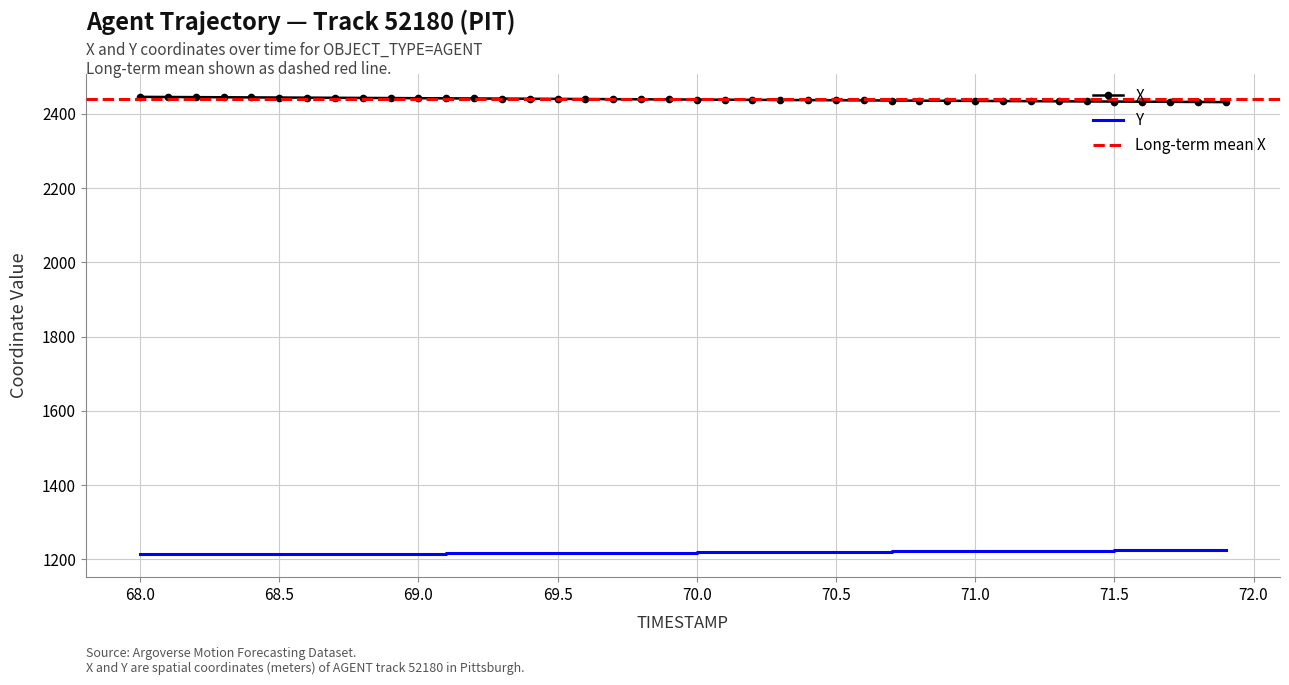

The value of Y at 68.5 is 1214.7. True or false?

True